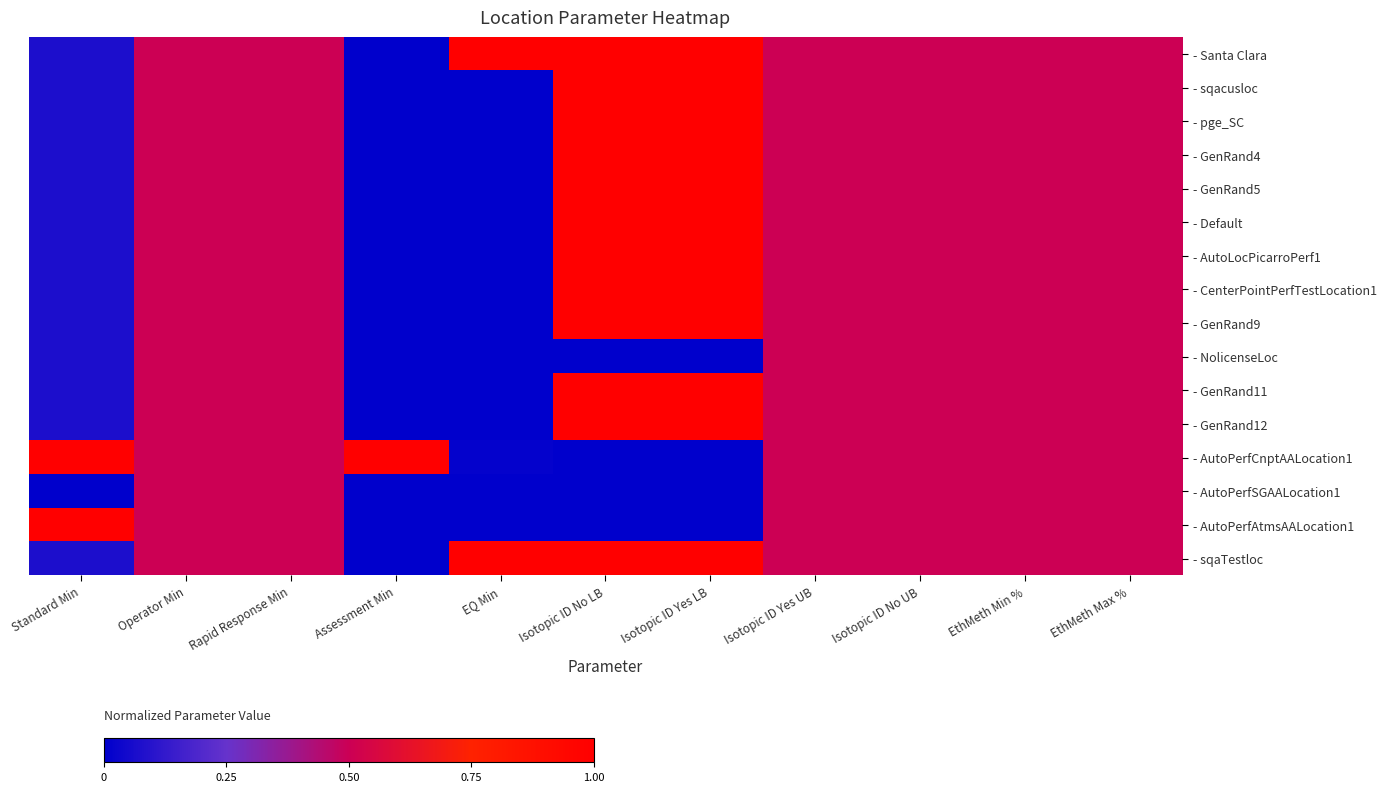

How many distinct data groups are displayed?

16